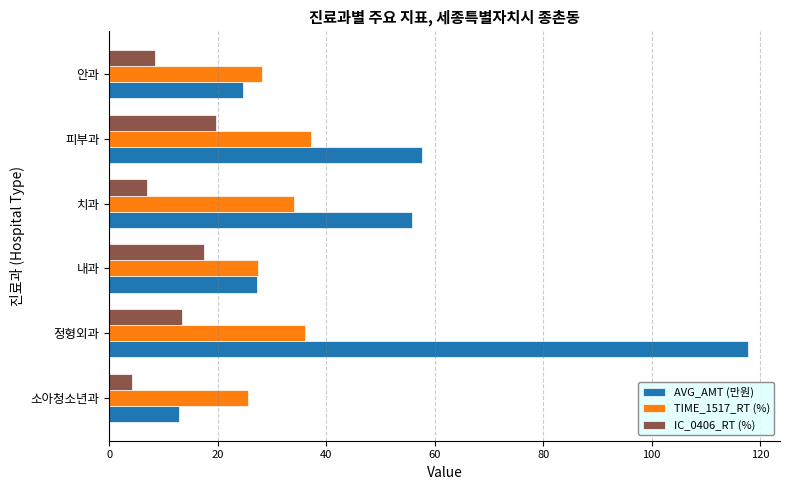

Is the value of AVG_AMT (만원) at 치과 greater than the value of IC_0406_RT (%) at 정형외과?

Yes